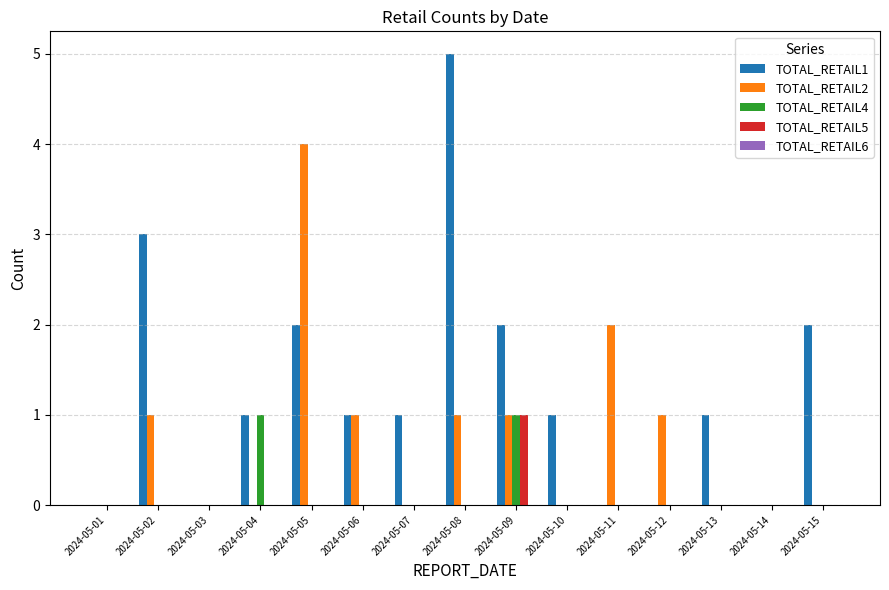

Are the bars grouped side by side (vs. stacked)?

Yes